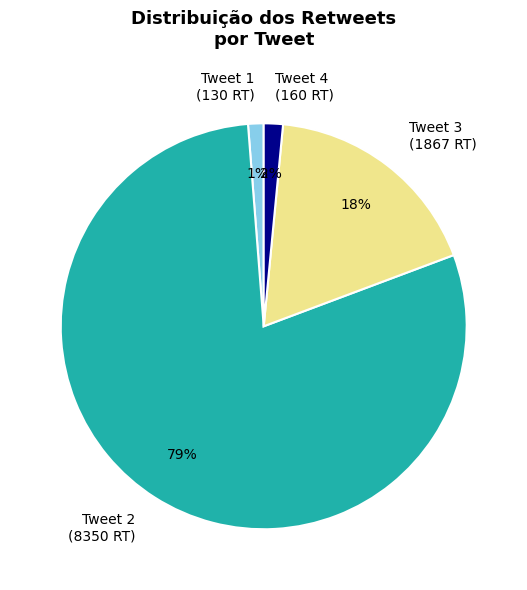

Does any single category account for the majority?

Yes